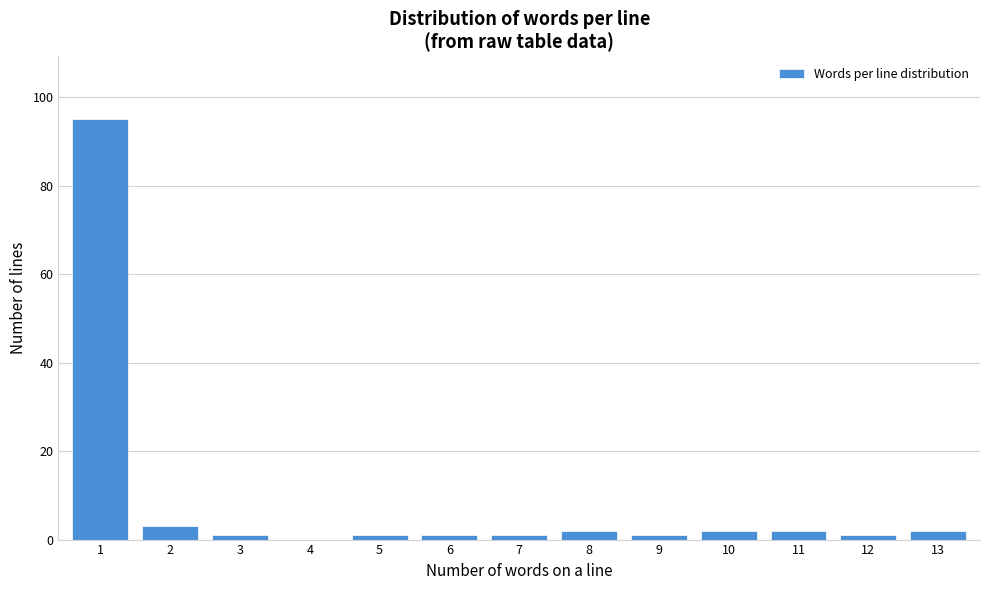

Reading left to right, transcribe all the data shown in this chart.

1=95	2=3	3=1	4=0	5=1	6=1	7=1	8=2	9=1	10=2	11=2	12=1	13=2